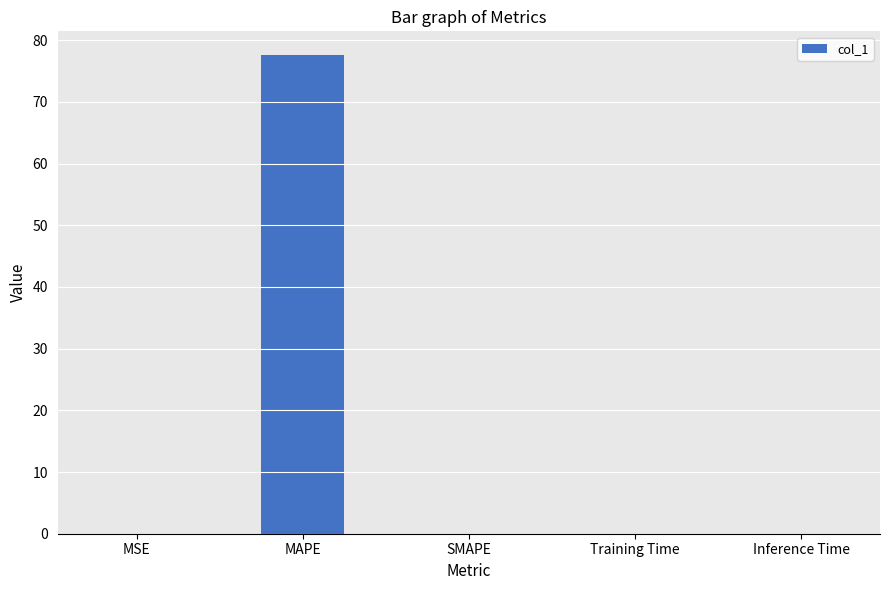

True or false: the data shows 51.7 at SMAPE.

False